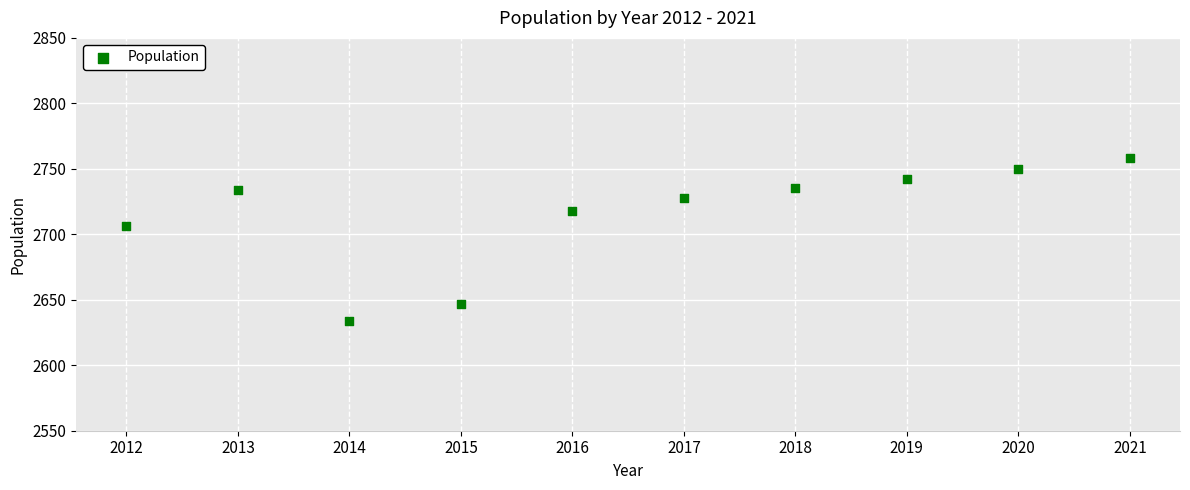

What is the range of X values (max minus min)?

9